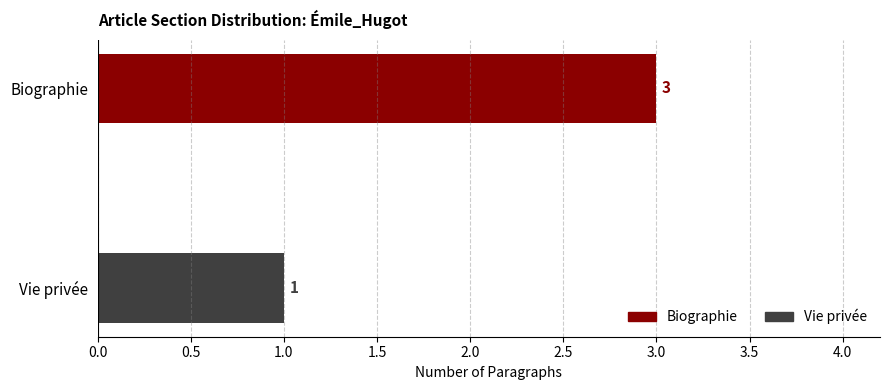

What is the value of the 2nd bar from the left?

1